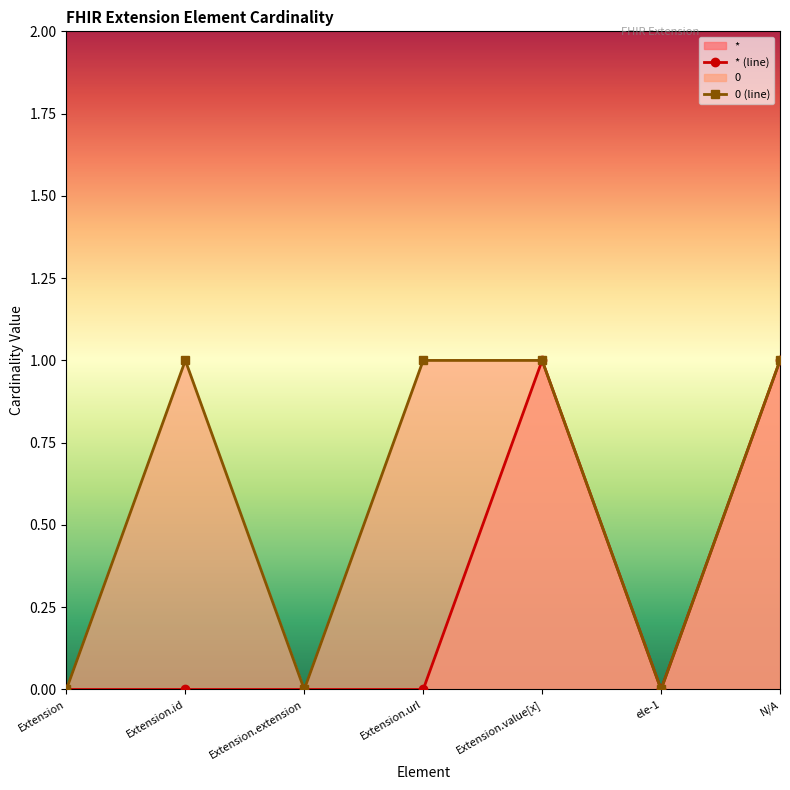

True or false: * and 0 intersect in this chart.

False